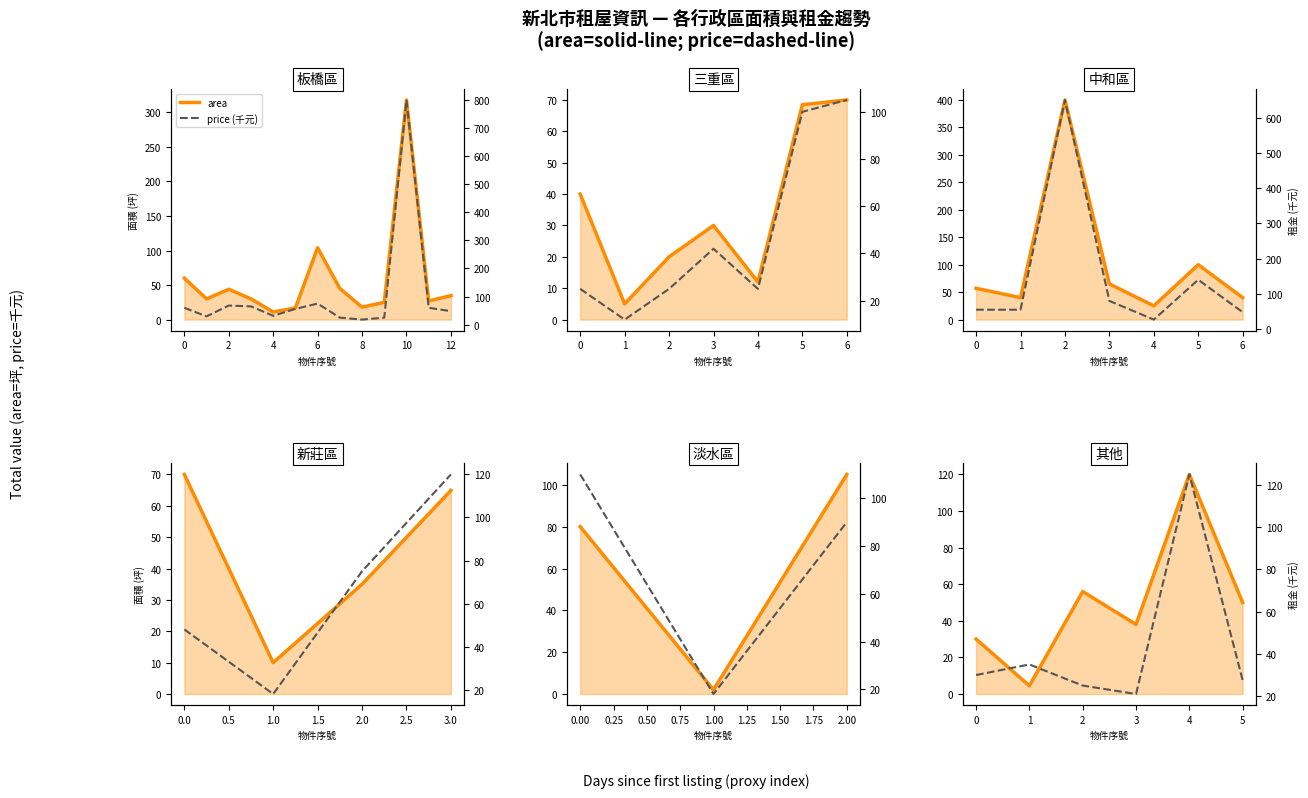

Between 0 and 1, which series saw the biggest shift?

area